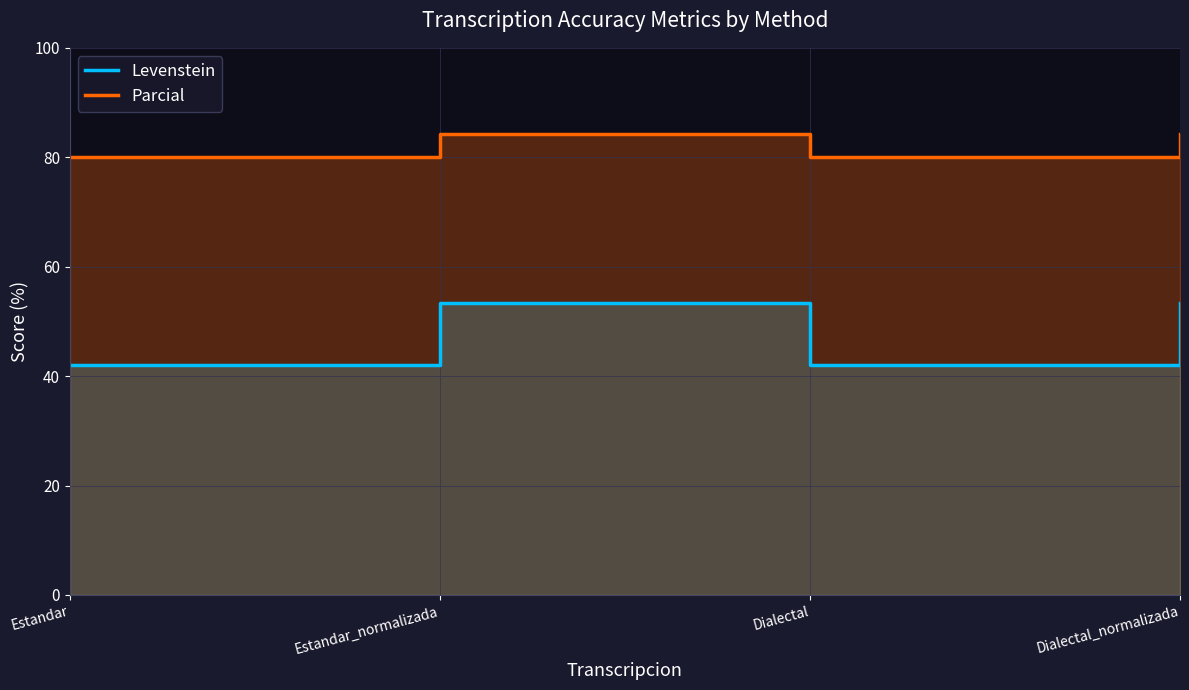

What is the difference between the maximum and minimum values in the Parcial series?

4.2